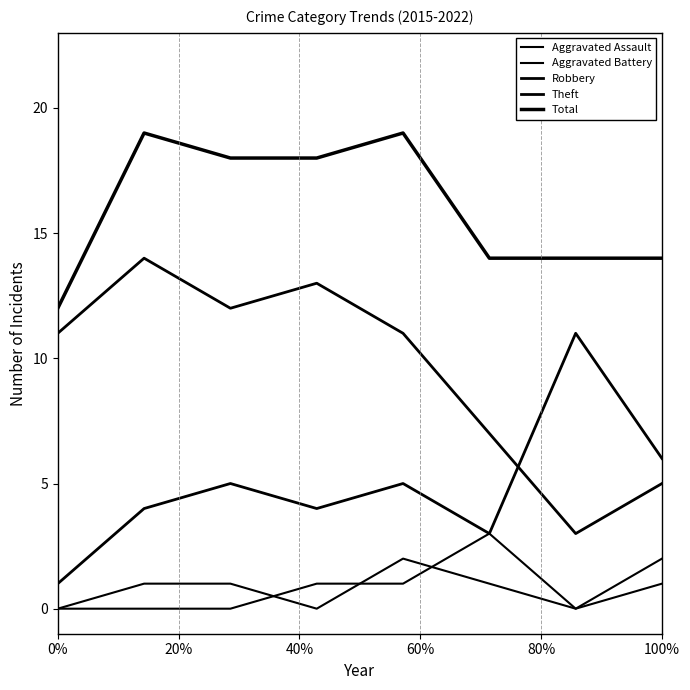

At which category does Aggravated Assault reach its first local peak?

80%